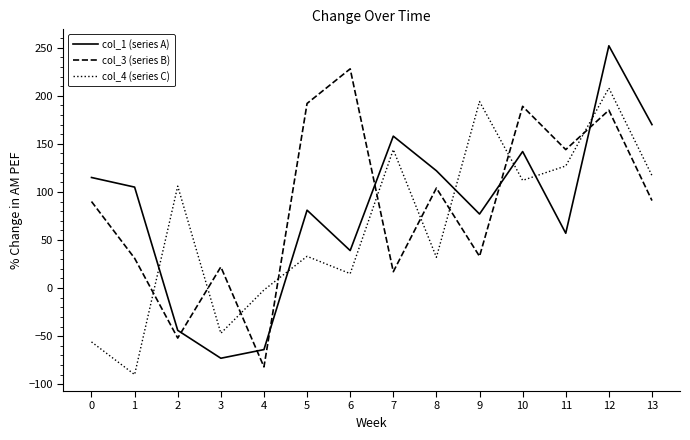

What is the maximum value shown in the chart?

252